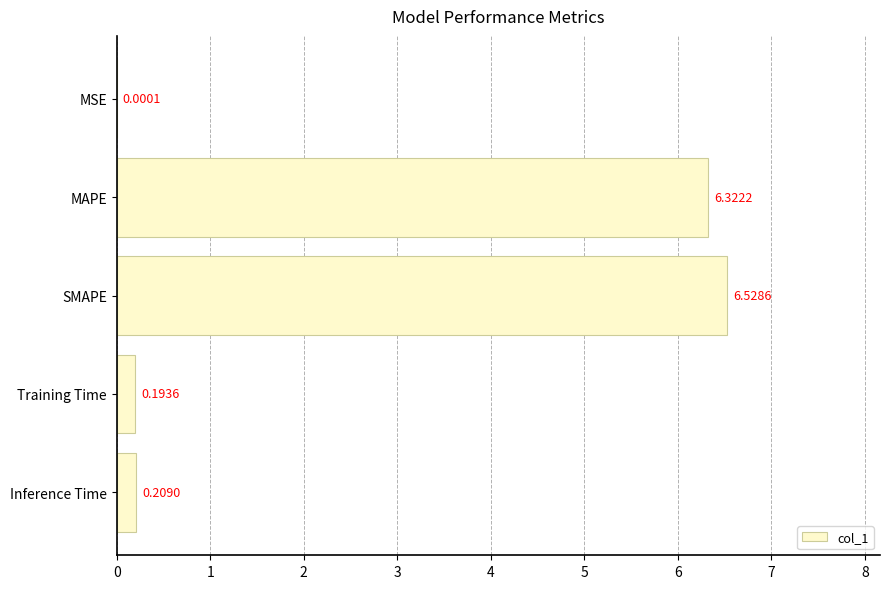

At which category does the chart reach its peak across all series?

SMAPE